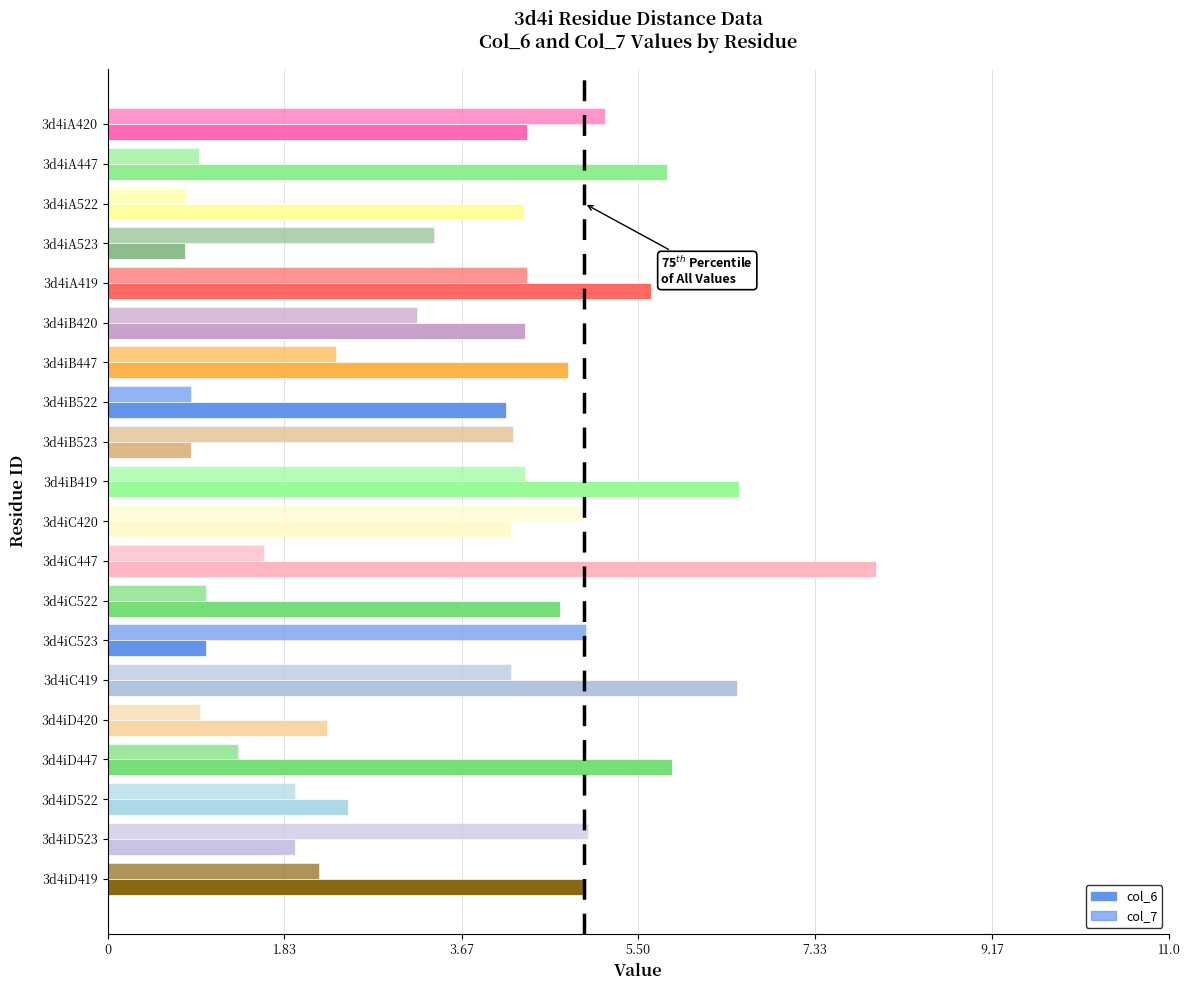

How many data points in col_7 are above 3?

10